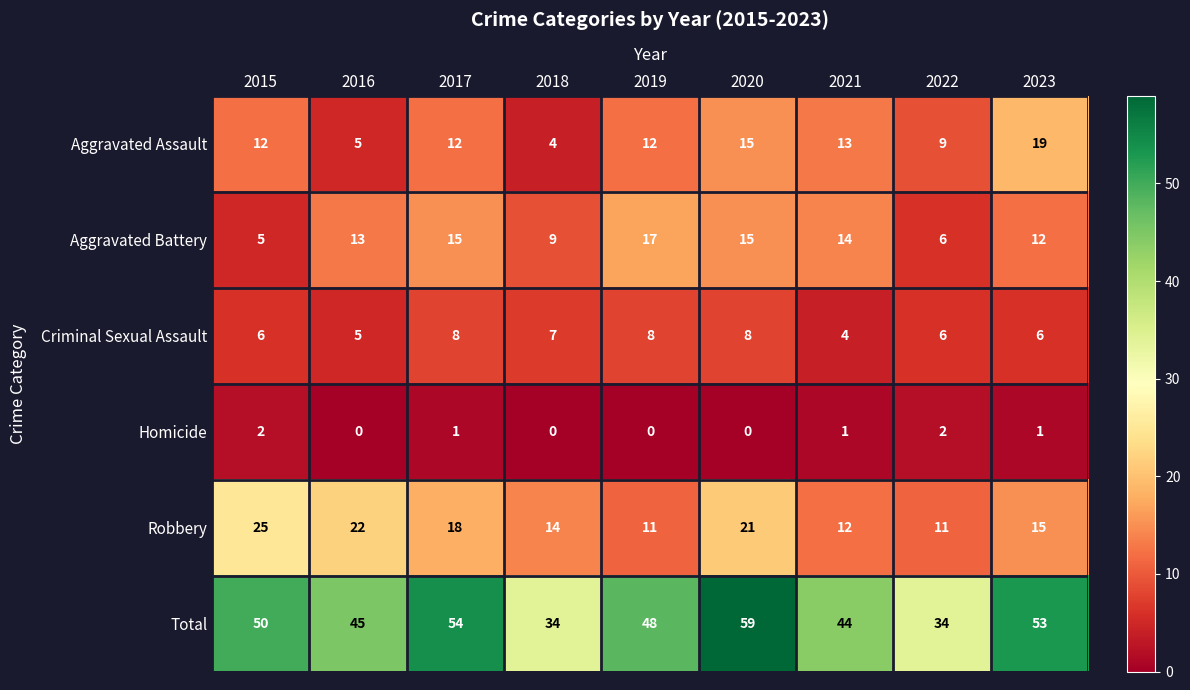

At which category does the chart reach its peak across all series?

2020